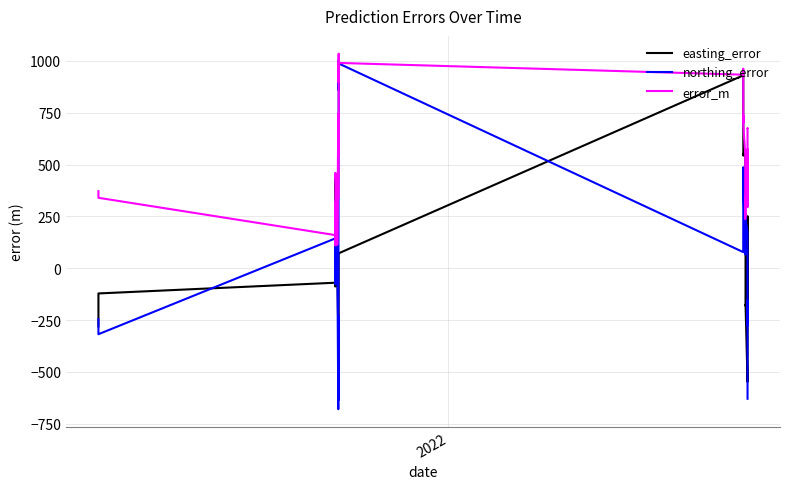

What are all the series names shown in the legend?

easting_error, northing_error, error_m